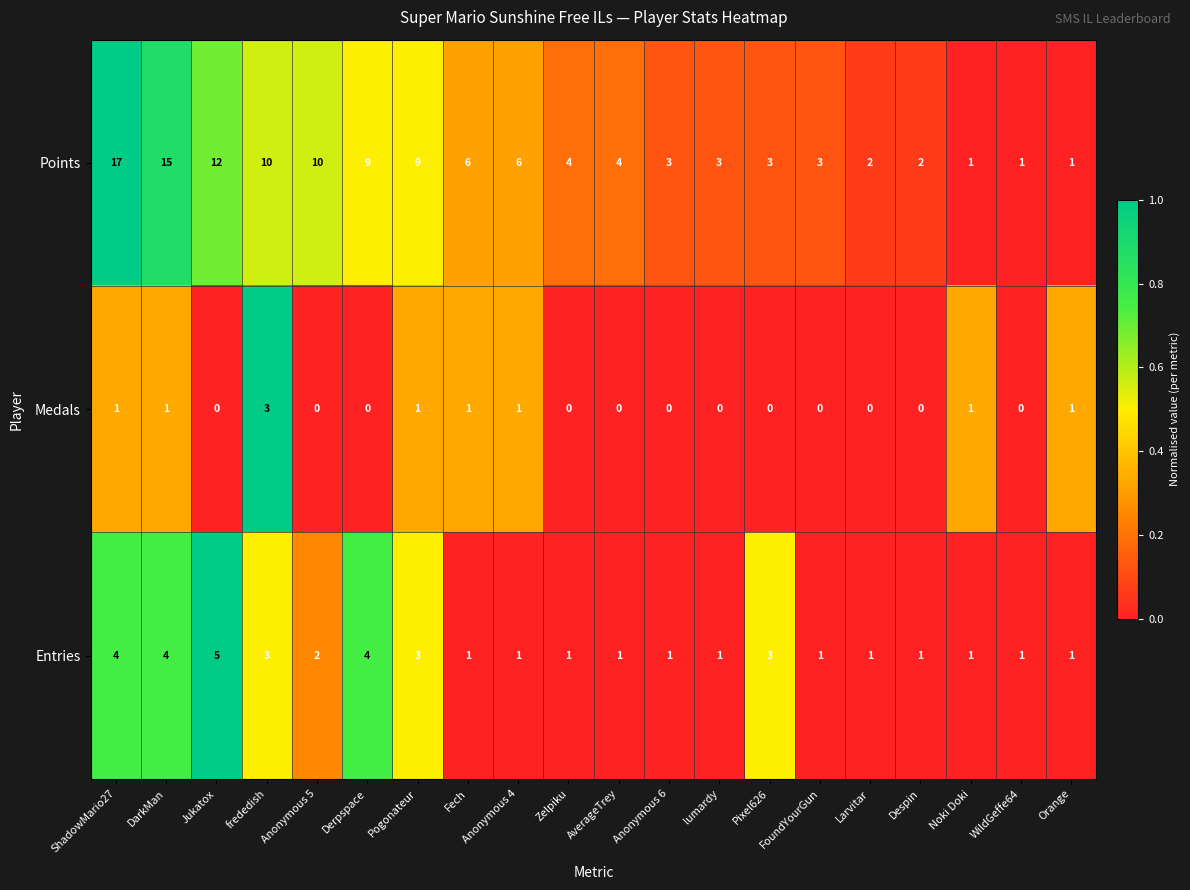

What is the total value across all series at ShadowMario27?

22